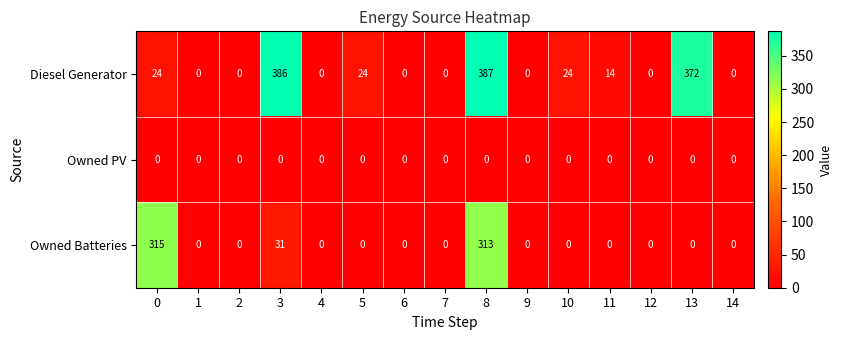

At which category is the sum across all series the highest?

8